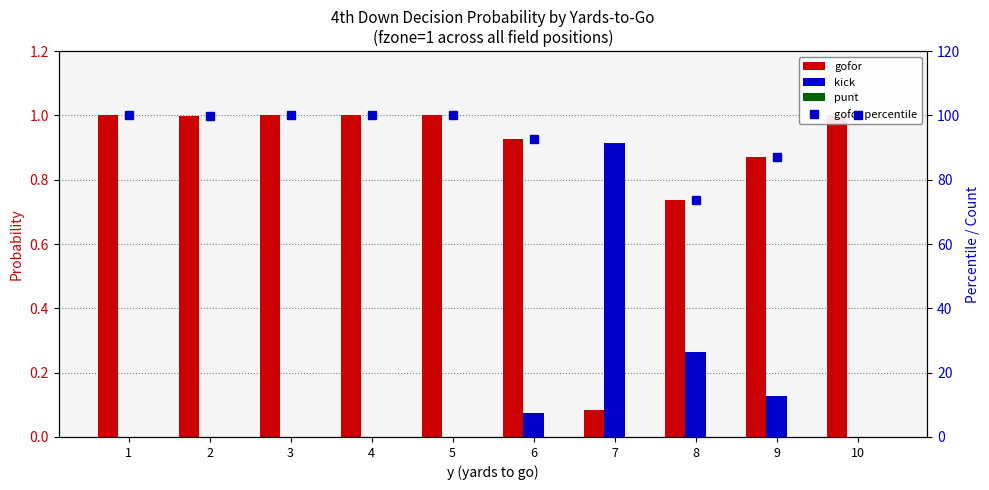

Reading left to right, list all the values displayed in this chart.

gofor: 1=1.0	2=1.0	3=1.0	4=1.0	5=1.0	6=0.9	7=0.1	8=0.7	9=0.9	10=1.0
kick: 1=0.0	2=0.0	3=0.0	4=0.0	5=0.0	6=0.1	7=0.9	8=0.3	9=0.1	10=0.0
punt: 1=0.0	2=0.0	3=0.0	4=0.0	5=0.0	6=0.0	7=0.0	8=0.0	9=0.0	10=0.0
gofor percentile: 1=100.0	2=100.0	3=100.0	4=100.0	5=100.0	6=92.5	7=8.5	8=73.7	9=87.1	10=100.0